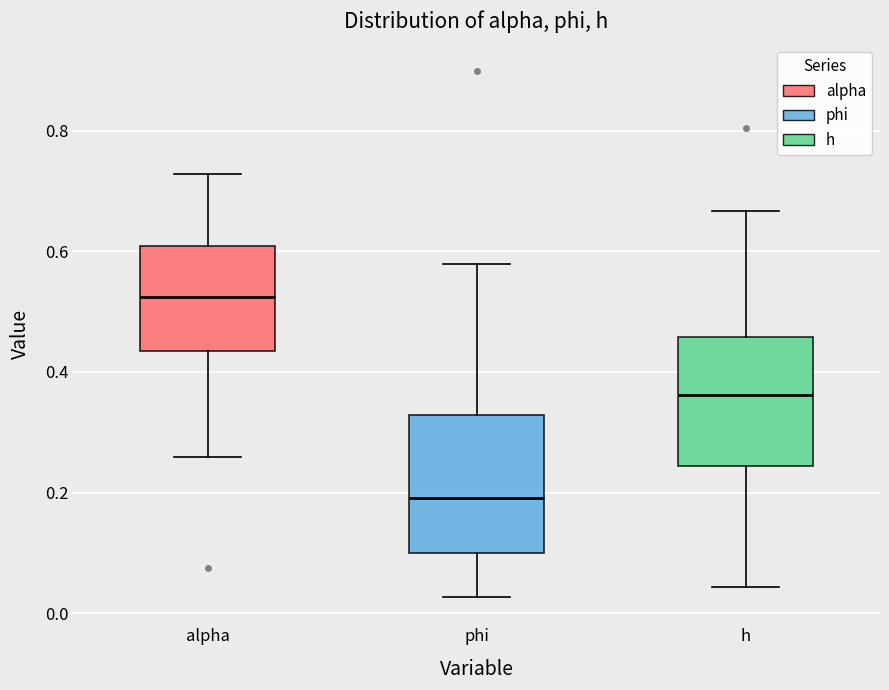

Reading left to right, read every box against the y-axis: the position of its median line, the range the box covers, and the ends of its whiskers. The values are not printed on the chart, so give them approximately, as read against the axis.

alpha: median 0.52, box 0.44 to 0.60, whiskers 0.26 to 0.72
phi: median 0.20, box 0.10 to 0.32, whiskers 0.02 to 0.58
h: median 0.36, box 0.24 to 0.46, whiskers 0.04 to 0.66